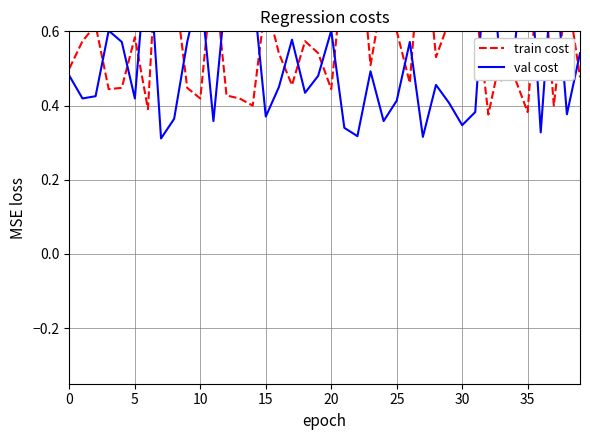

What is the label of the 16th point from the left?

15